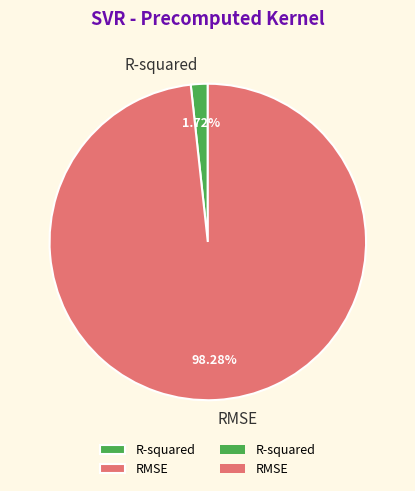

How many segments does this pie chart have?

2